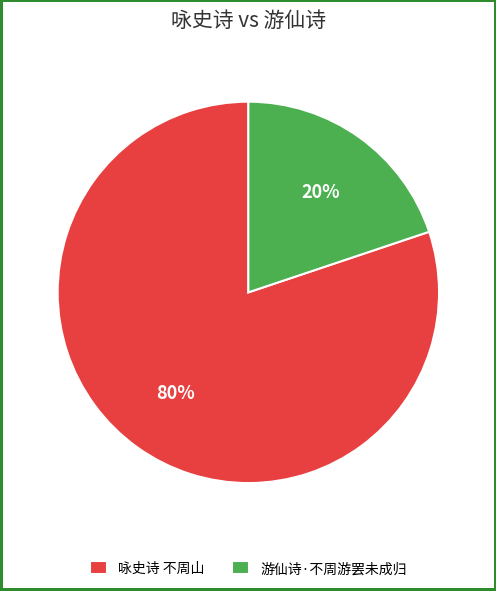

What is the largest slice in the pie chart?

咏史诗 不周山